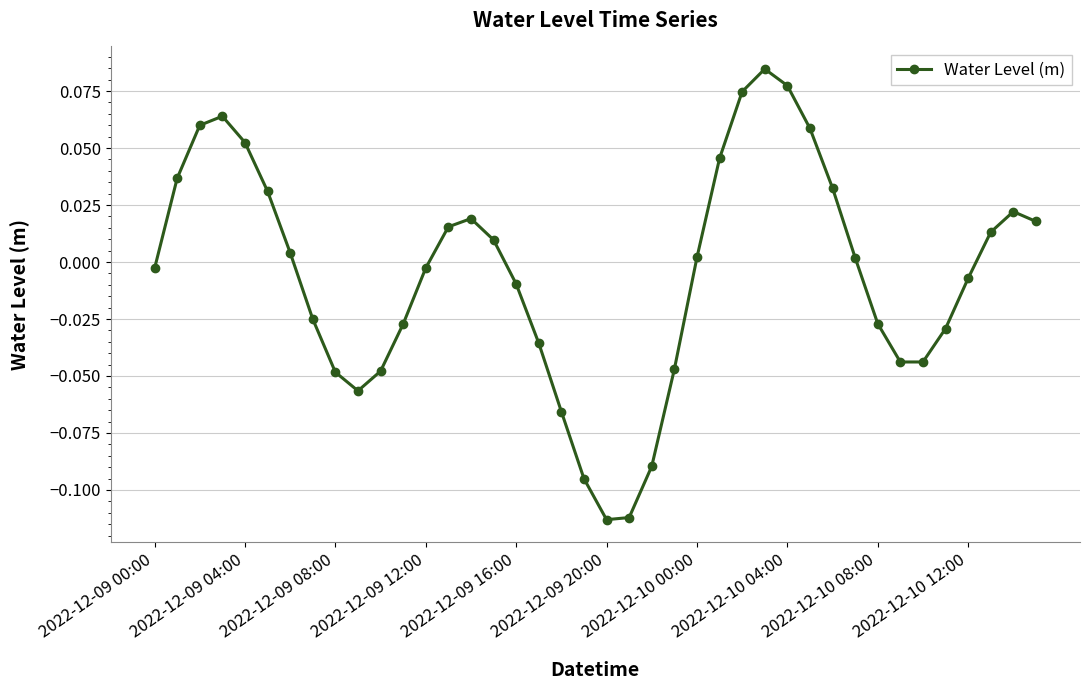

How many interior local valleys (lower than both neighbors) does the data have?

3